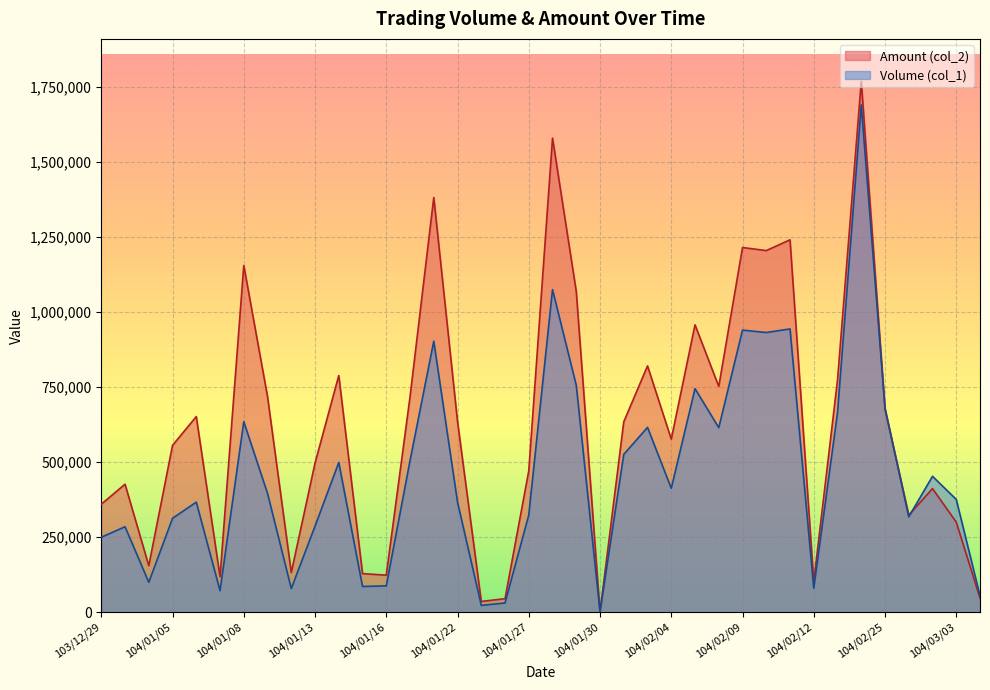

What is the sum of all Amount (col_2) values?

23558580